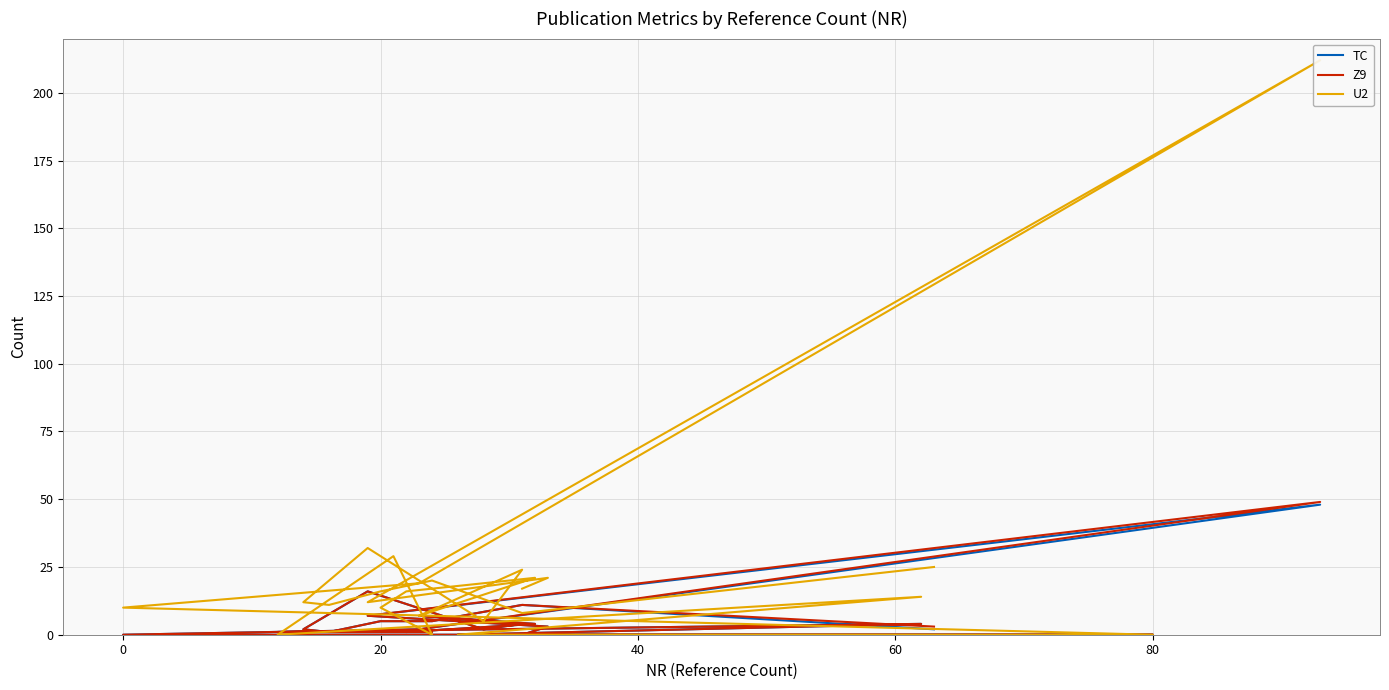

What is the maximum value shown in the chart?

212